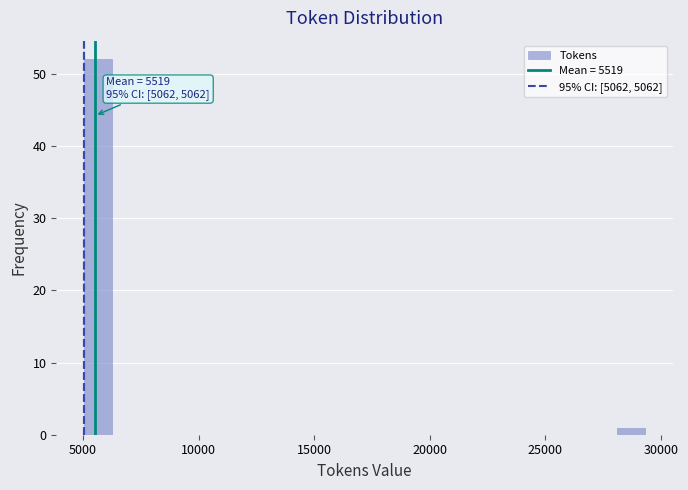

Read against the x-axis, roughly where is the centre of the tallest bar?

5500